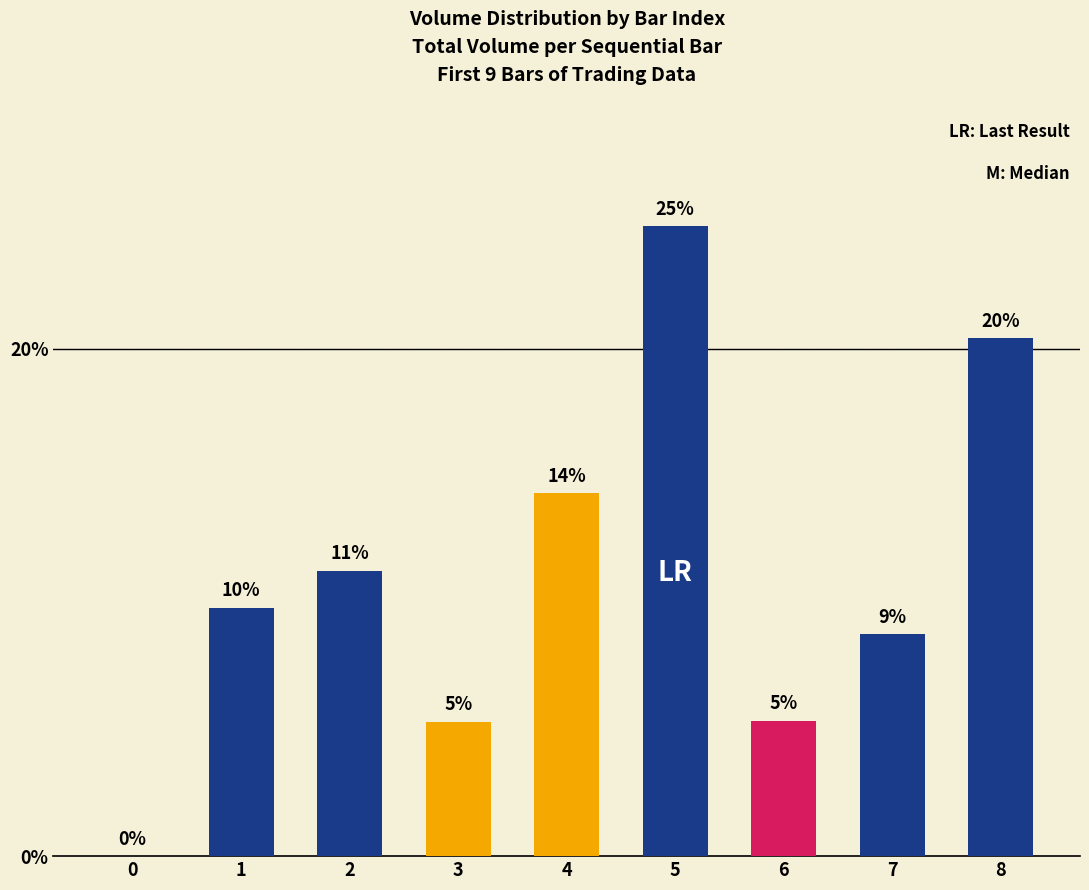

List the labels in order of value, largest first.

5, 8, 4, 2, 1, 7, 6, 3, 0